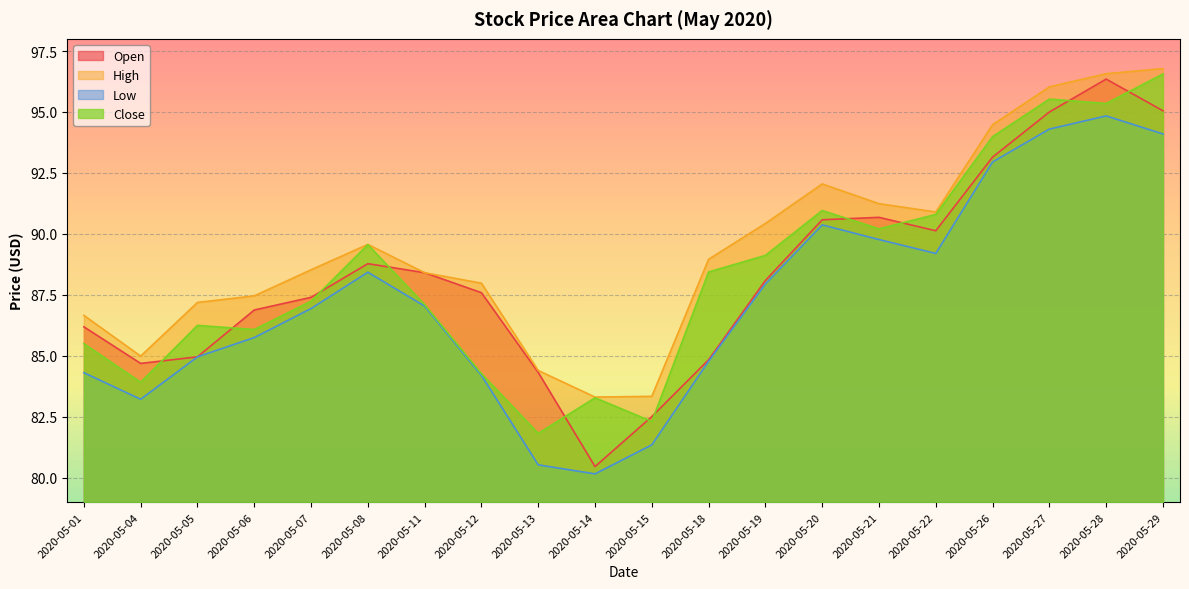

How many lines are shown in the chart?

4